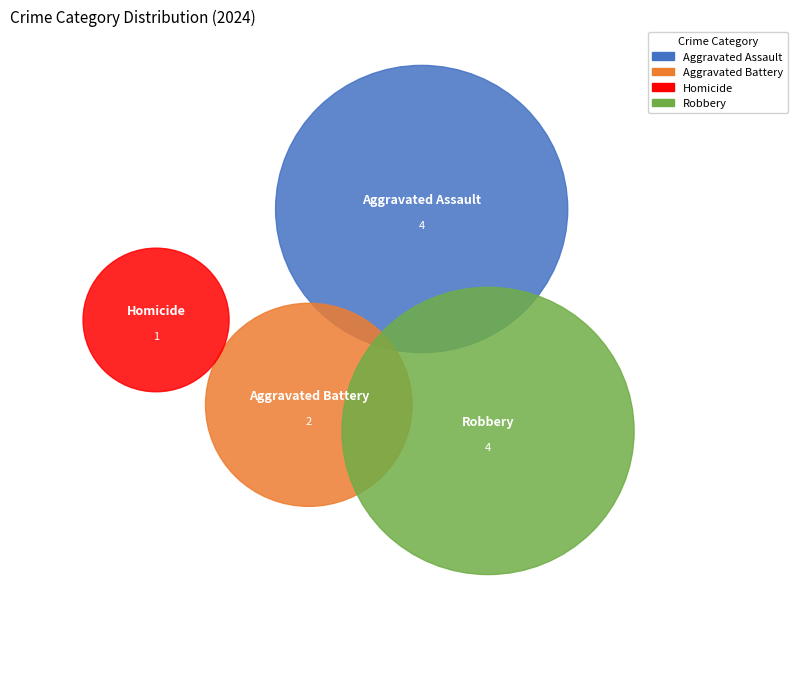

Is it true that Robbery is 42% of the pie?

False